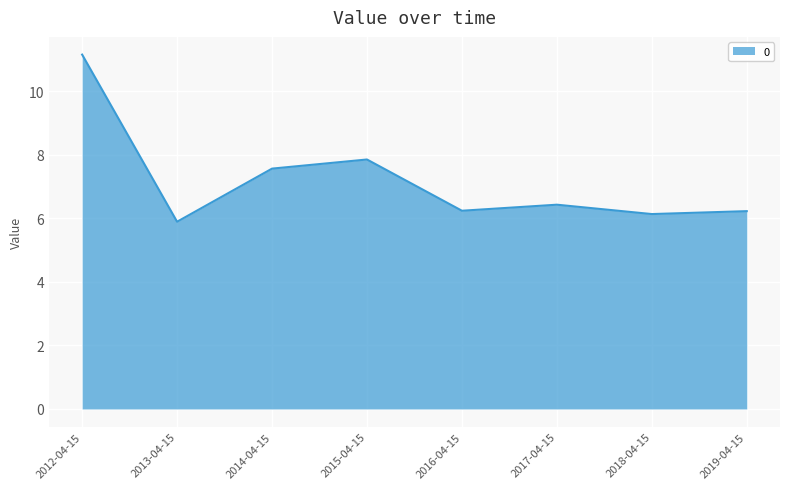

What position from the right is 2019-04-15?

1